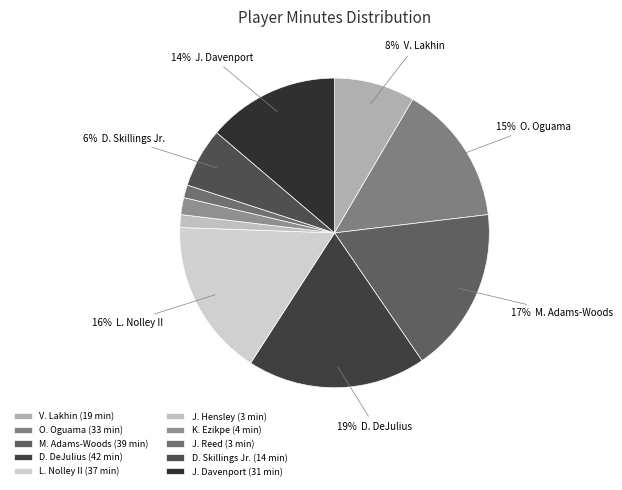

Combined, do M. Adams-Woods and J. Reed account for over 50%?

No